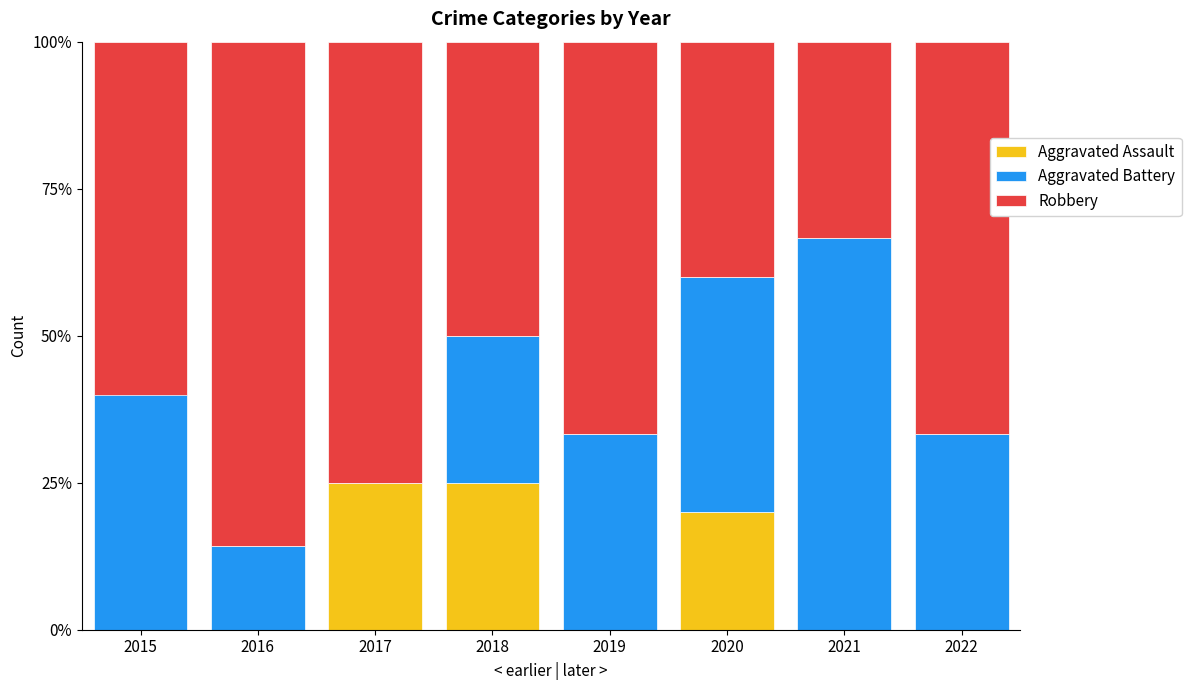

What is the total value across all series at 2016?

100.0